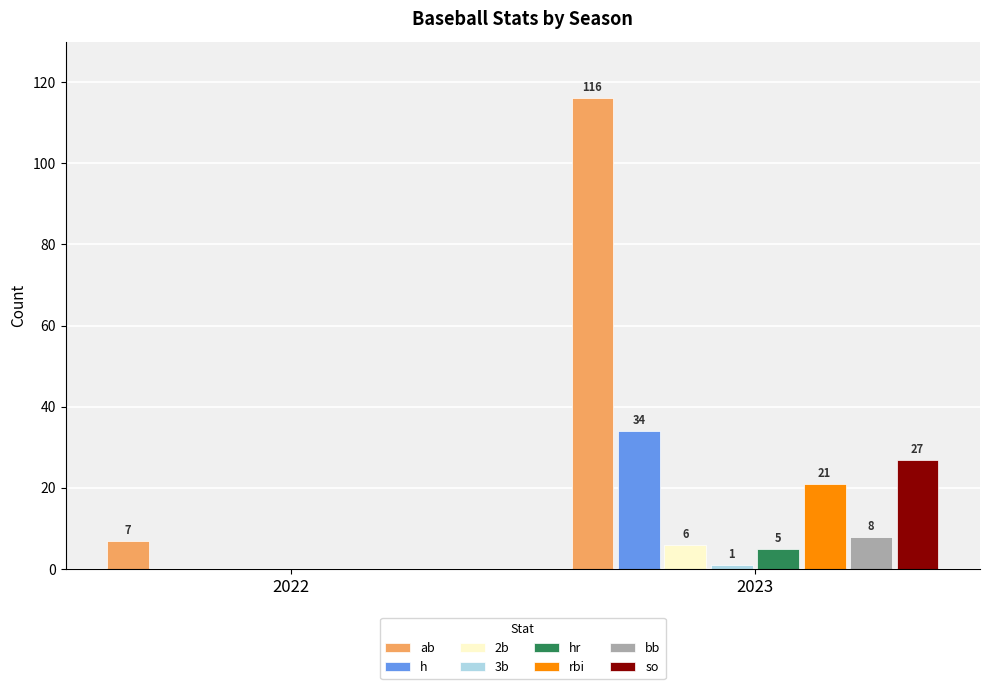

Between 2022 and 2023, which series saw the biggest shift?

ab